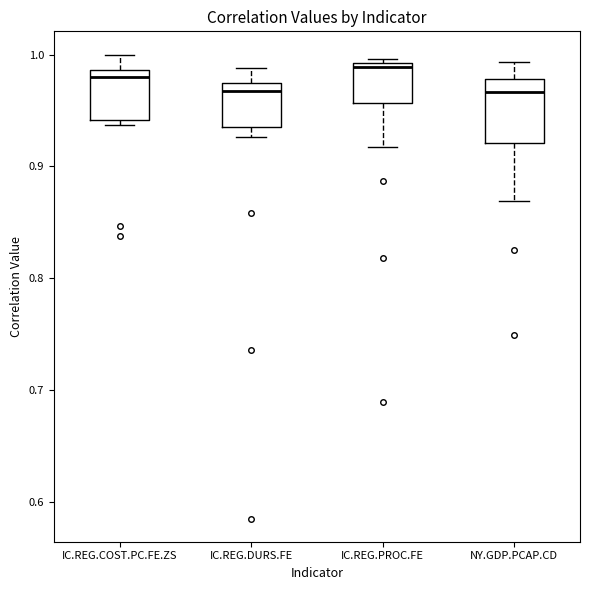

Reading left to right, transcribe this box plot: for each box, give where its median line is, the range the box spans, and where its two whiskers end, as read against the y-axis. The values are not printed on the chart, so give them approximately, as read against the axis.

IC.REG.COST.PC.FE.ZS: median 0.98, box 0.94 to 0.99, whiskers 0.94 (just below the box's lower edge) to 1.00
IC.REG.DURS.FE: median 0.97 (just below the box's upper edge), box 0.94 to 0.97, whiskers 0.93 to 0.99
IC.REG.PROC.FE: median 0.99 (just below the box's upper edge), box 0.96 to 0.99, whiskers 0.92 to 1.00
NY.GDP.PCAP.CD: median 0.97, box 0.92 to 0.98, whiskers 0.87 to 0.99